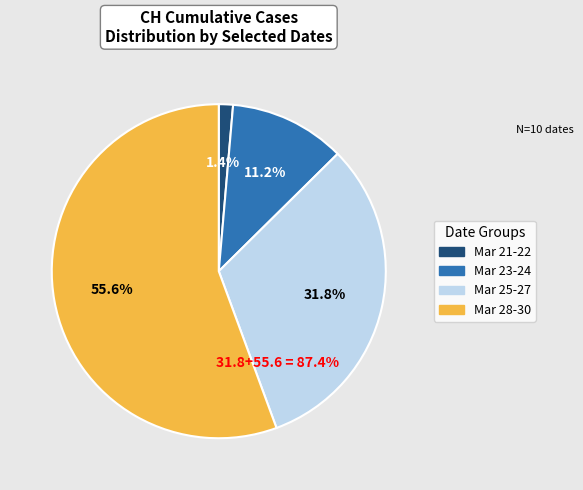

What is the change in value from 2020-03-21 to 2020-03-27?

+46